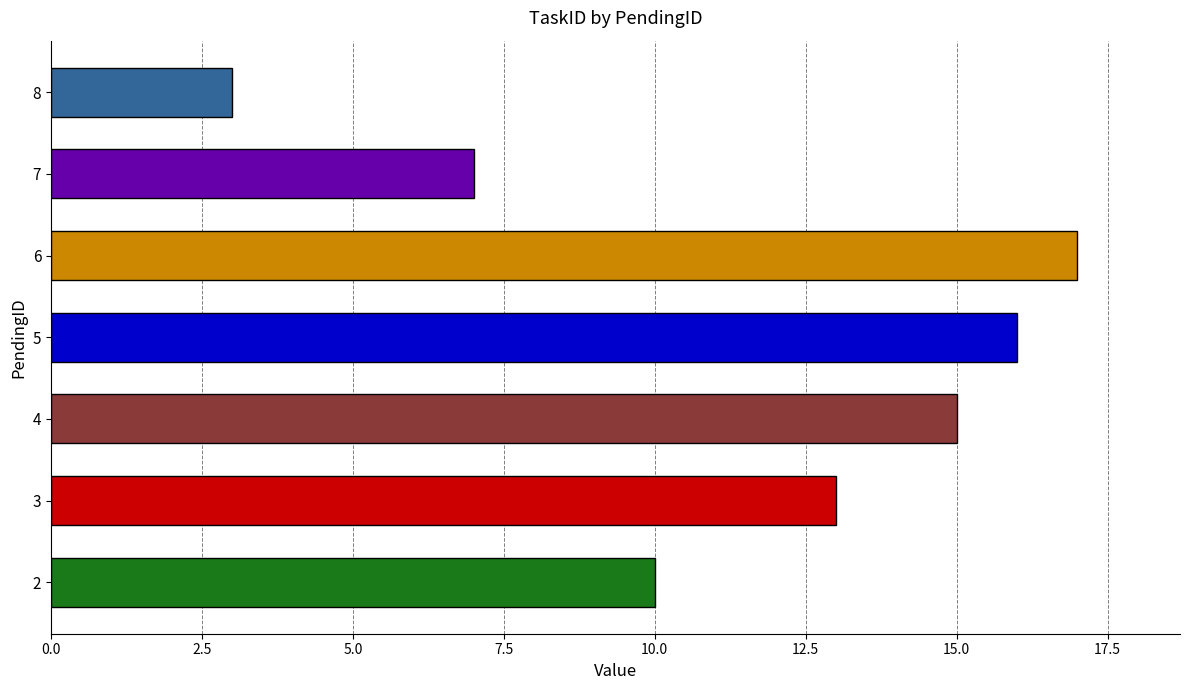

What is the smallest value displayed?

3